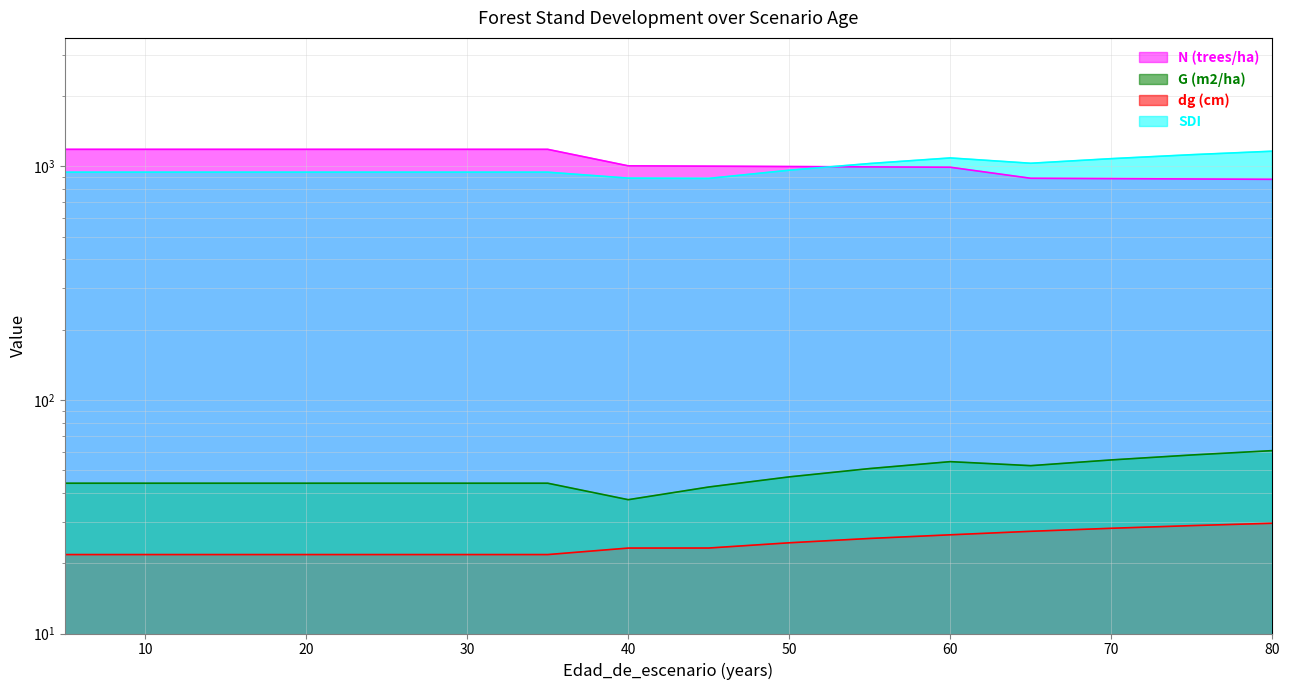

Between 5 and 40, which is larger?

5